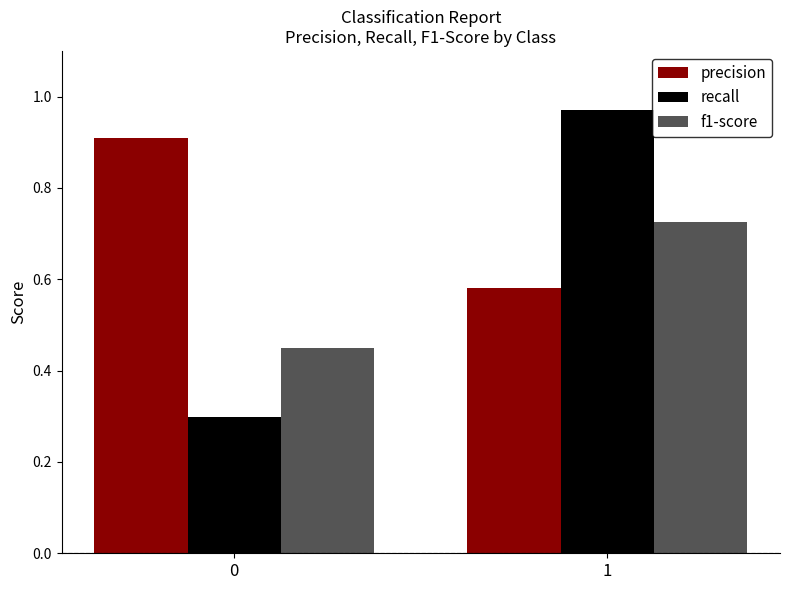

What are all the series names shown in the legend?

precision, recall, f1-score